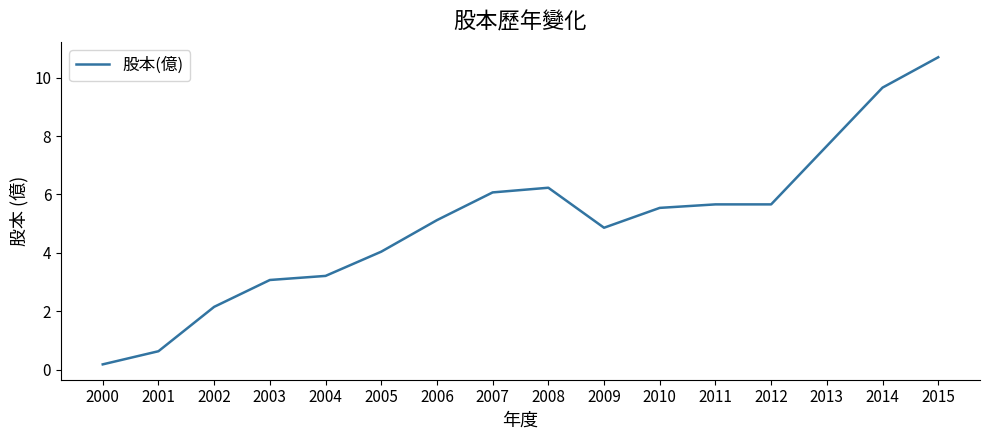

What is the ratio of the value at 2012 to the value at 2004?

1.8